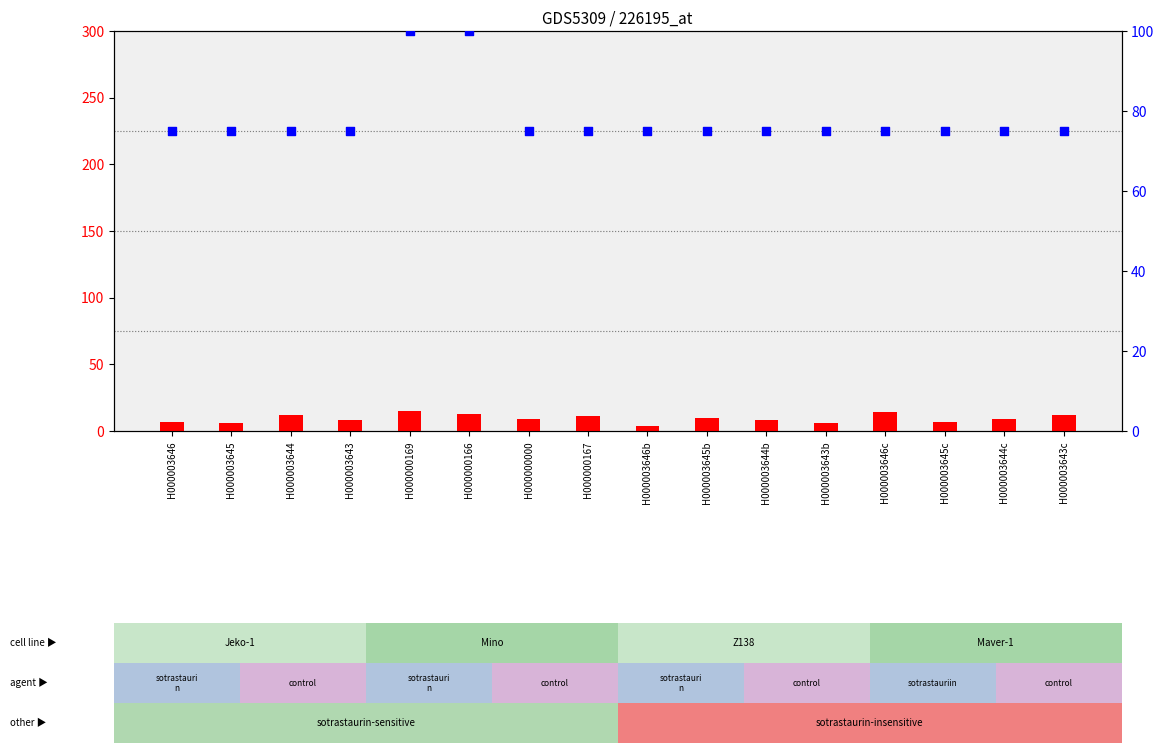

What are all the series names shown in the legend?

count, percentile rank within the sample